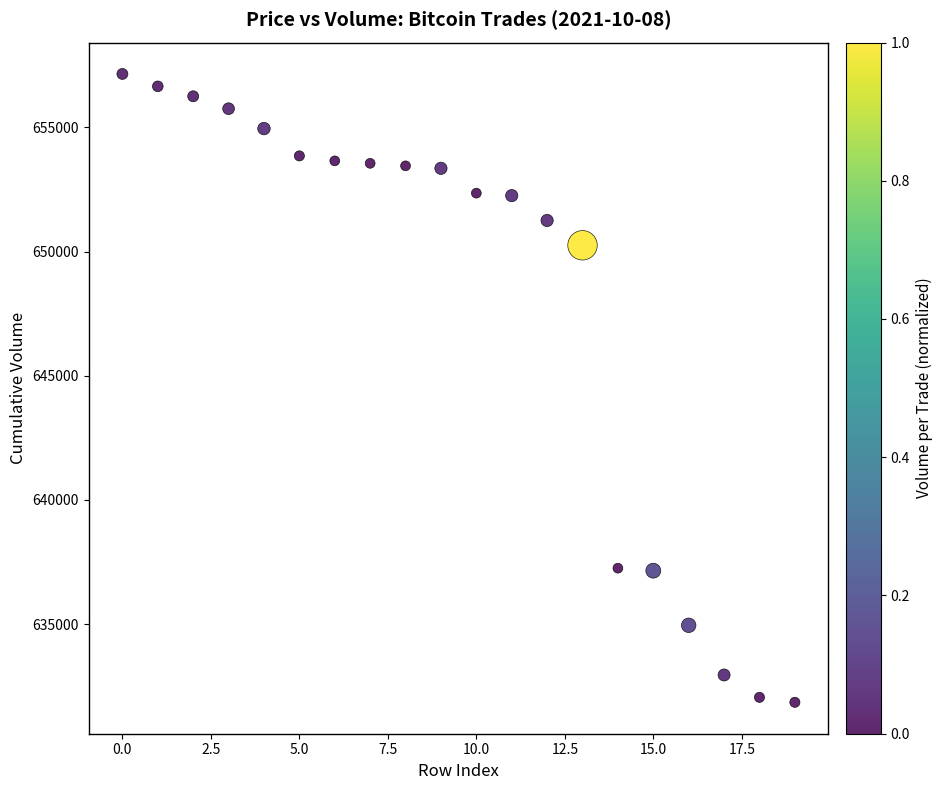

What Y value in the scatter plot is closest to 644501?

650251